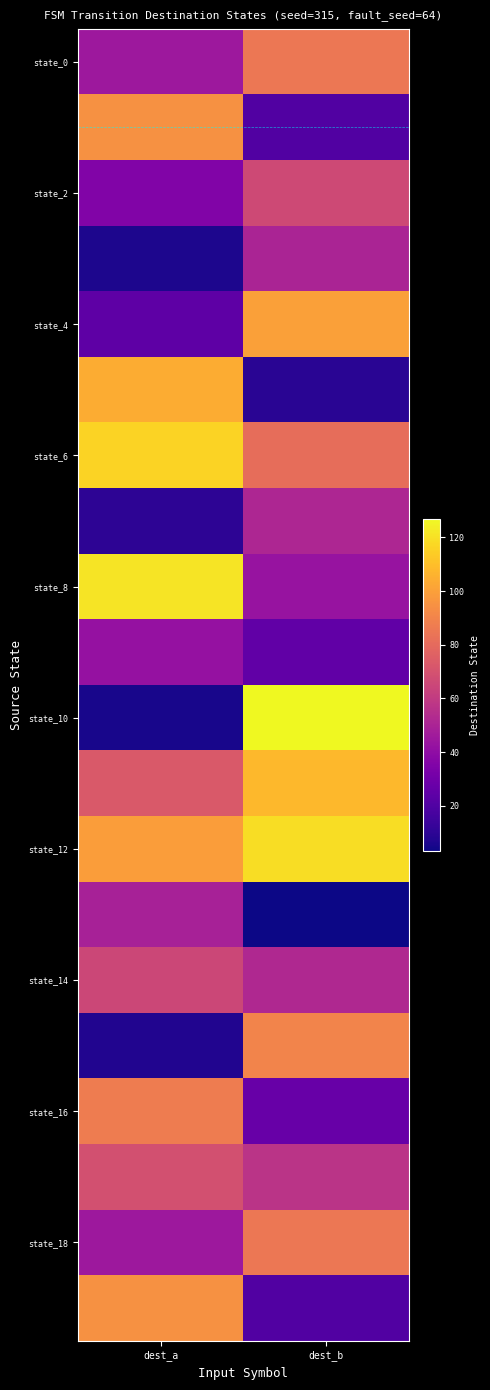

At which category is the sum across all series the highest?

dest_b